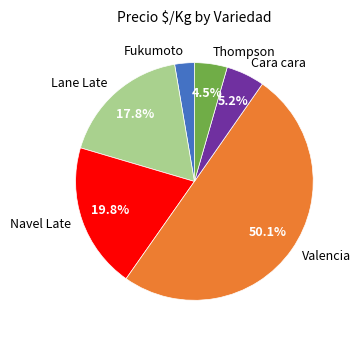

Which has a higher value, Valencia or Lane Late?

Valencia